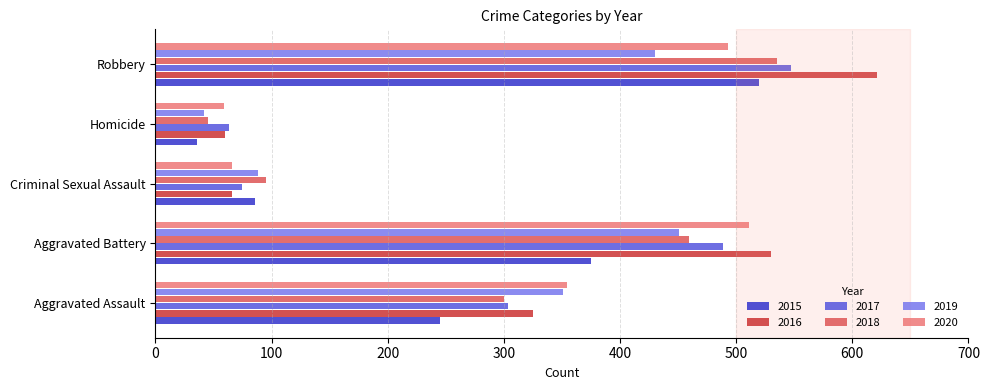

What is the average value of the 2016 series?

320